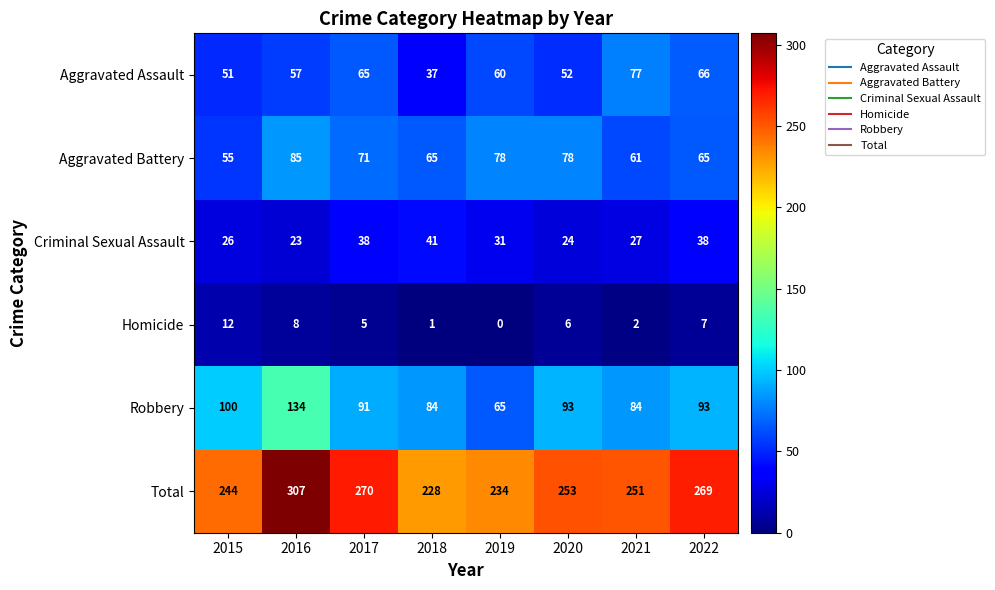

What is the difference between the second highest and second lowest values in the Homicide series?

7